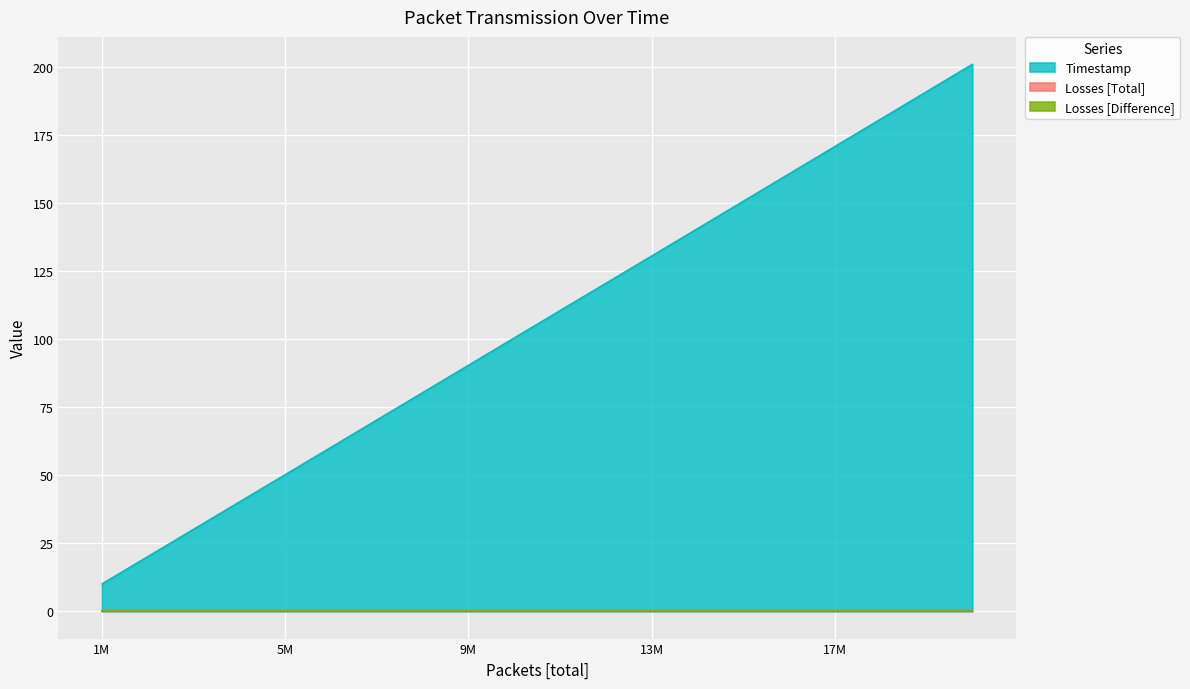

How many lines are shown in the chart?

3